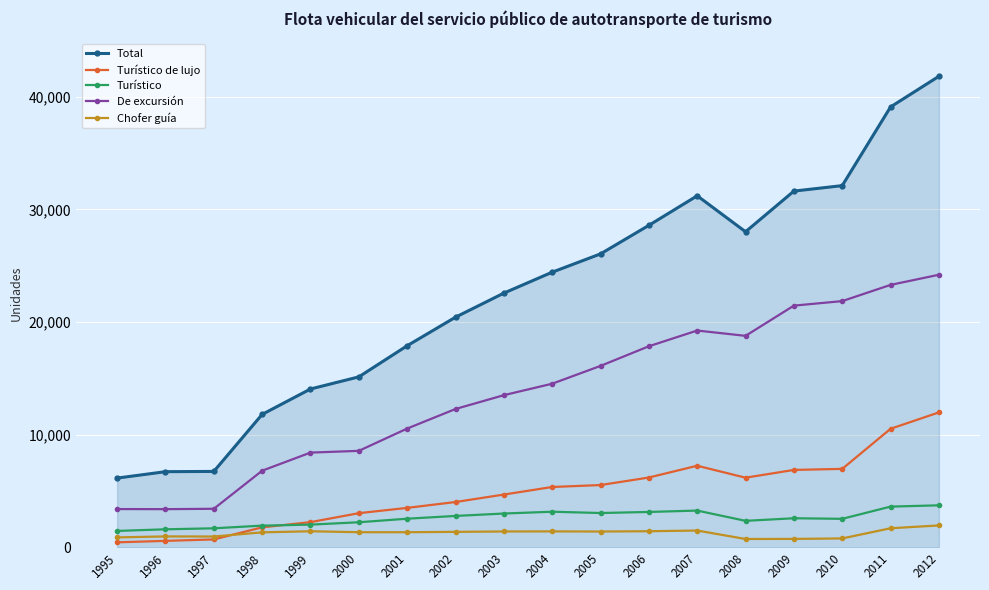

What are all the series names shown in the legend?

Total, Turístico de lujo, Turístico, De excursión, Chofer guía